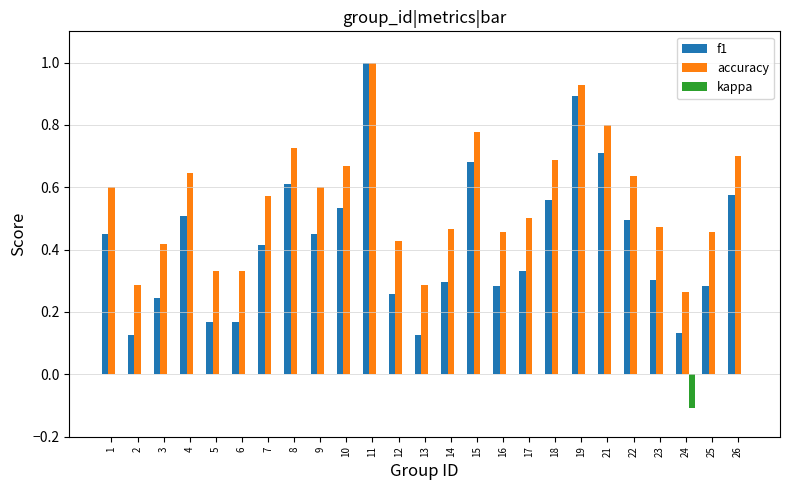

What is the maximum value for f1?

1.0